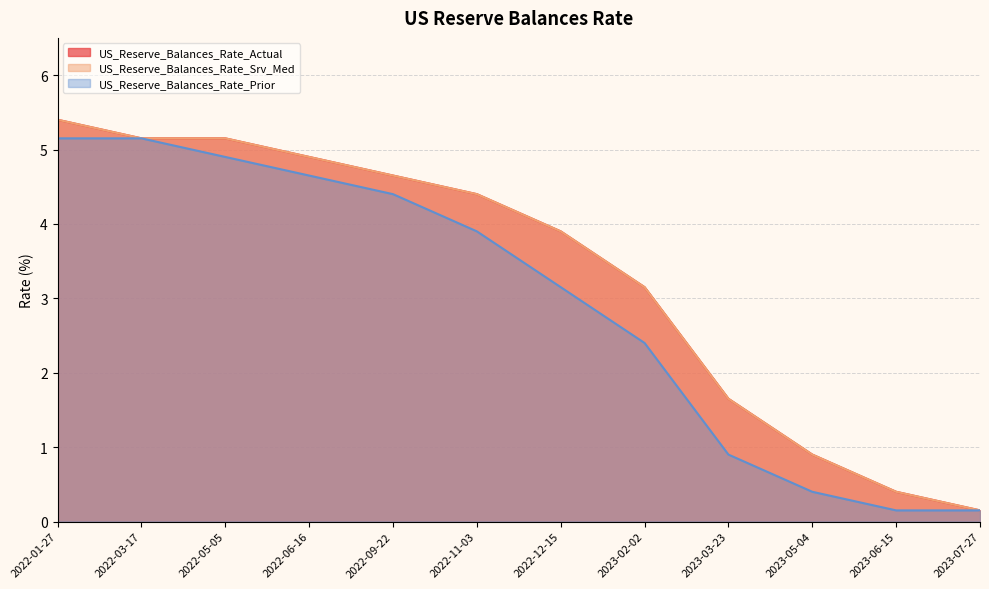

At which category is the sum across all series the highest?

2022-01-27